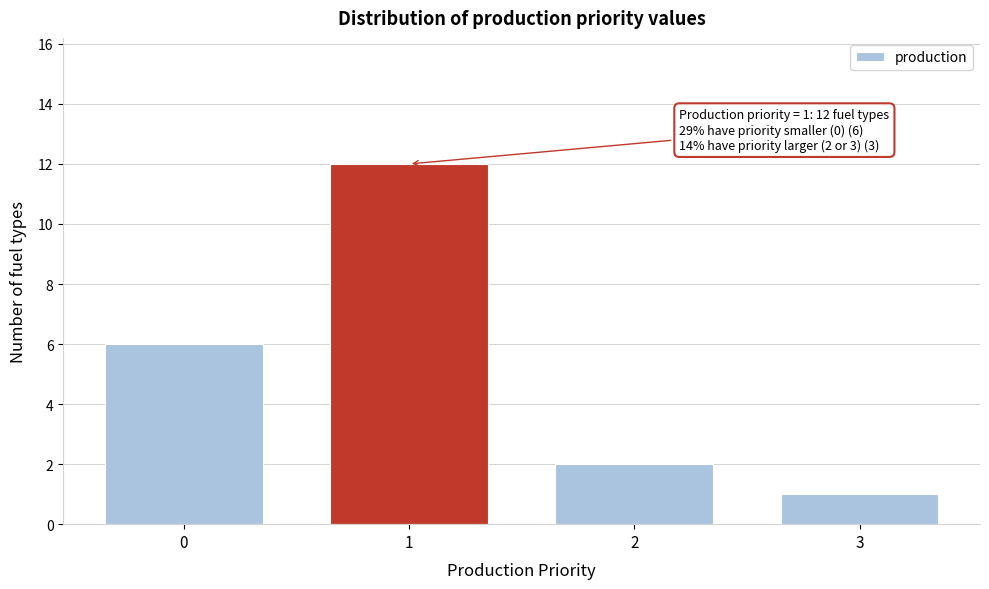

Reading left to right, list all the values displayed in this chart.

0=6	1=12	2=2	3=1